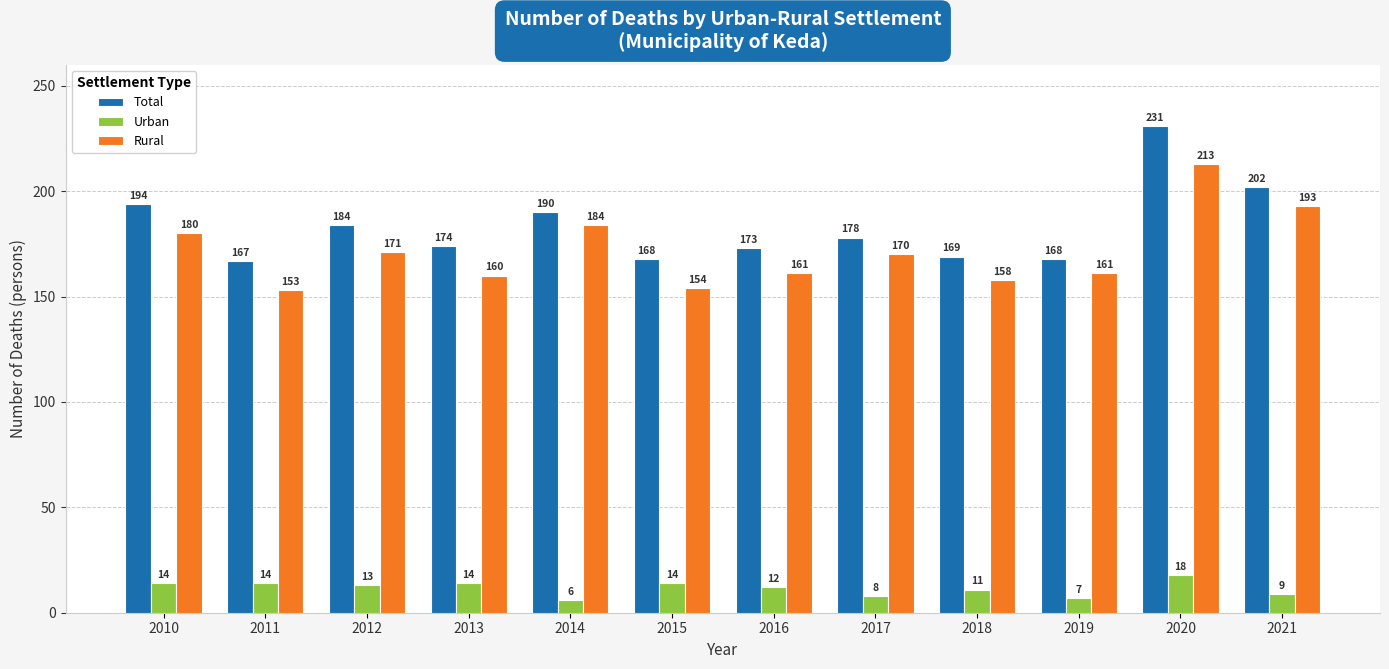

What are all the series names shown in the legend?

Total, Urban, Rural